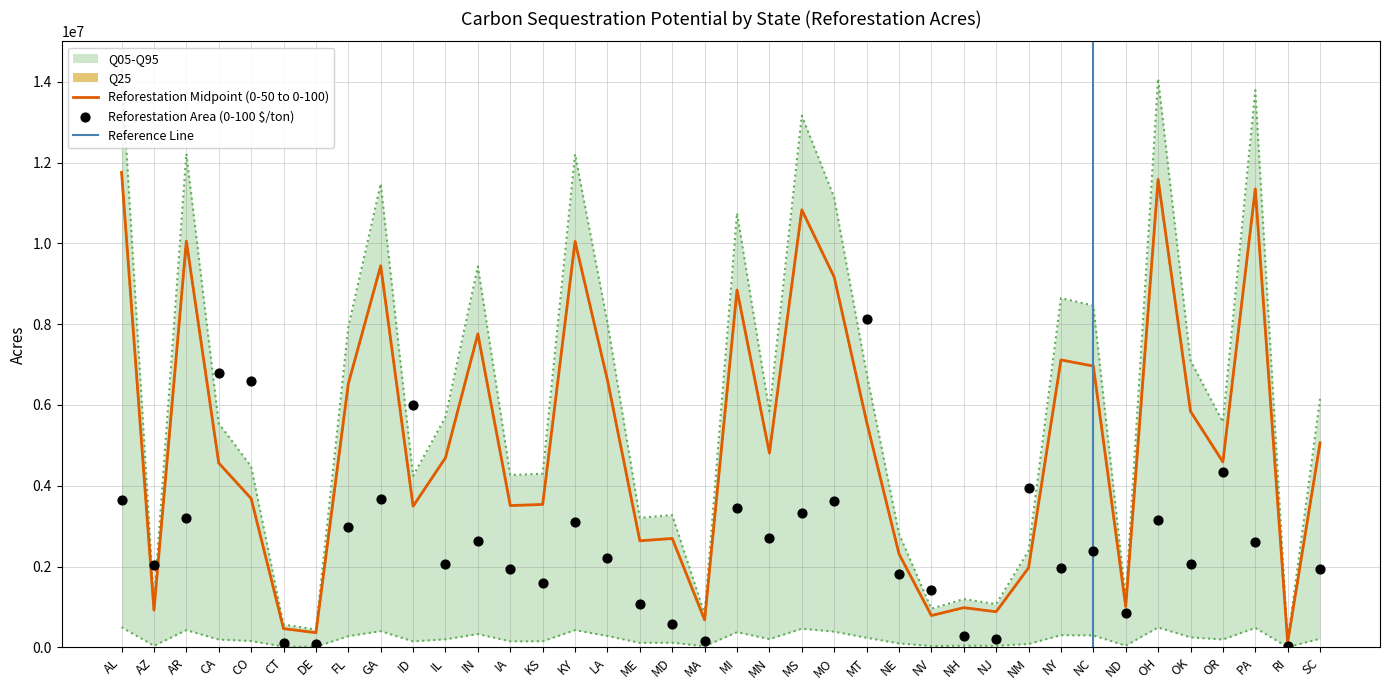

At how many categories does at least one series exceed 4058881?

25